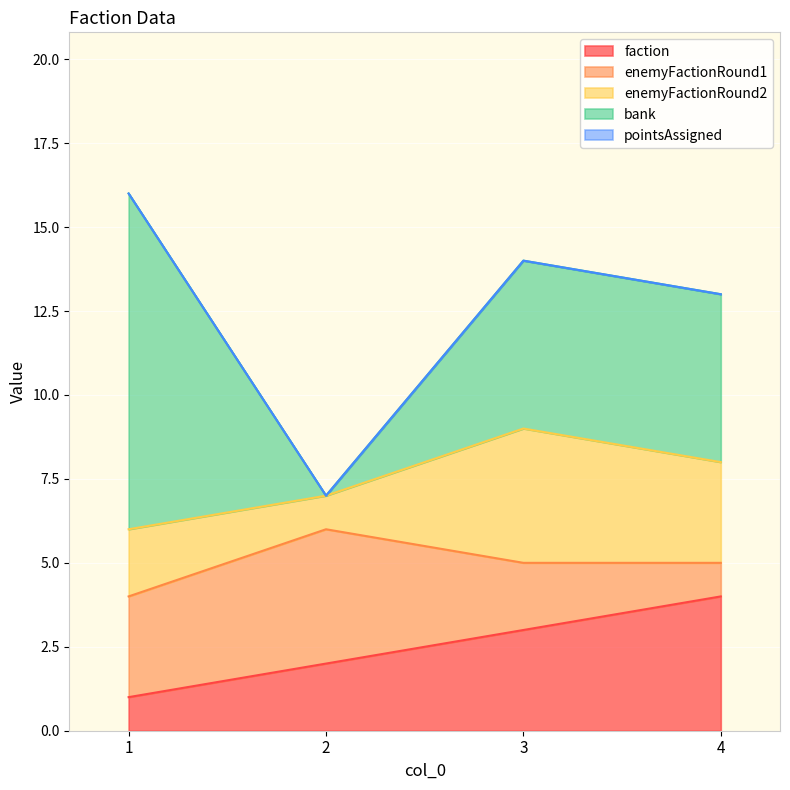

The value of enemyFactionRound1 at 3 is 2. True or false?

True